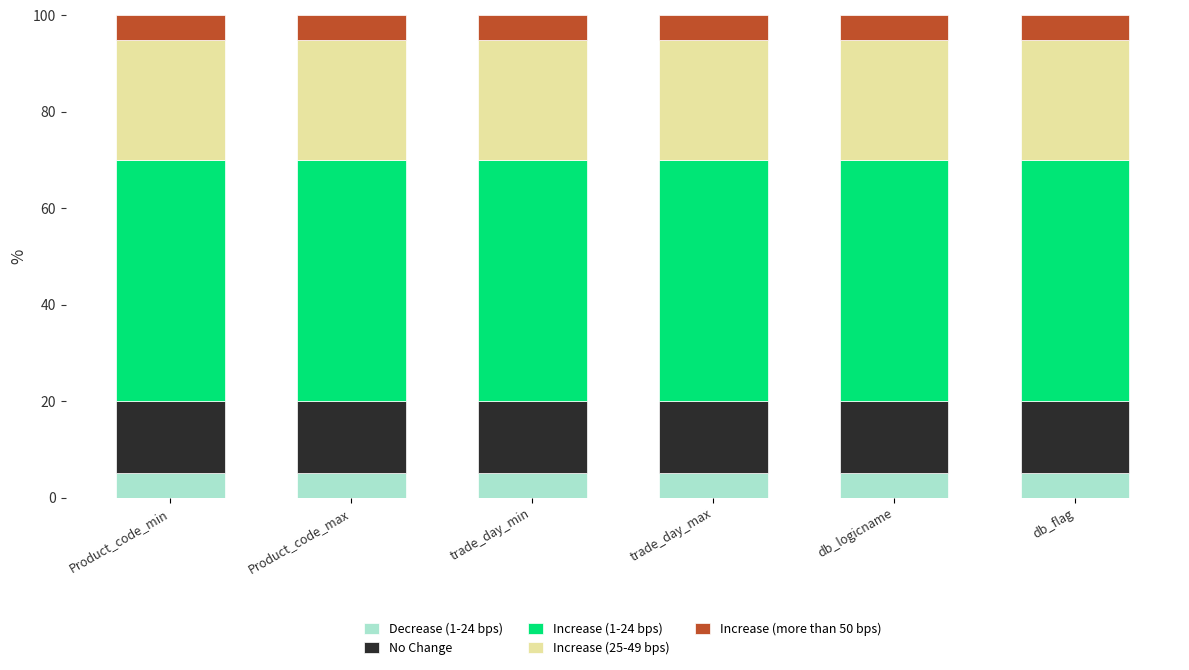

True or false: Decrease (1-24 bps) has a value of 5 at db_flag.

True